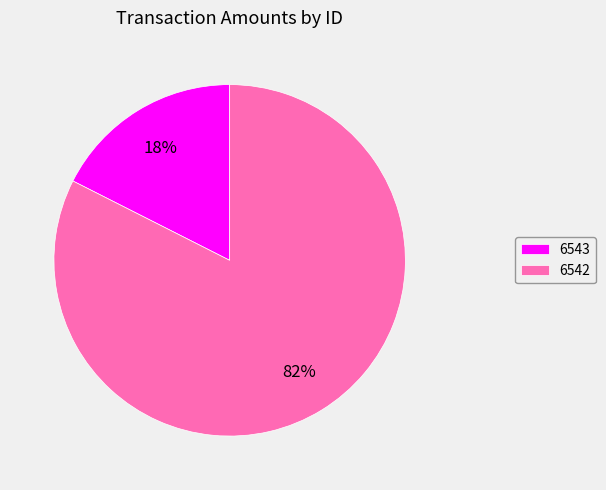

To the nearest percent, what is the combined percentage of 6543 and 6542?

100%